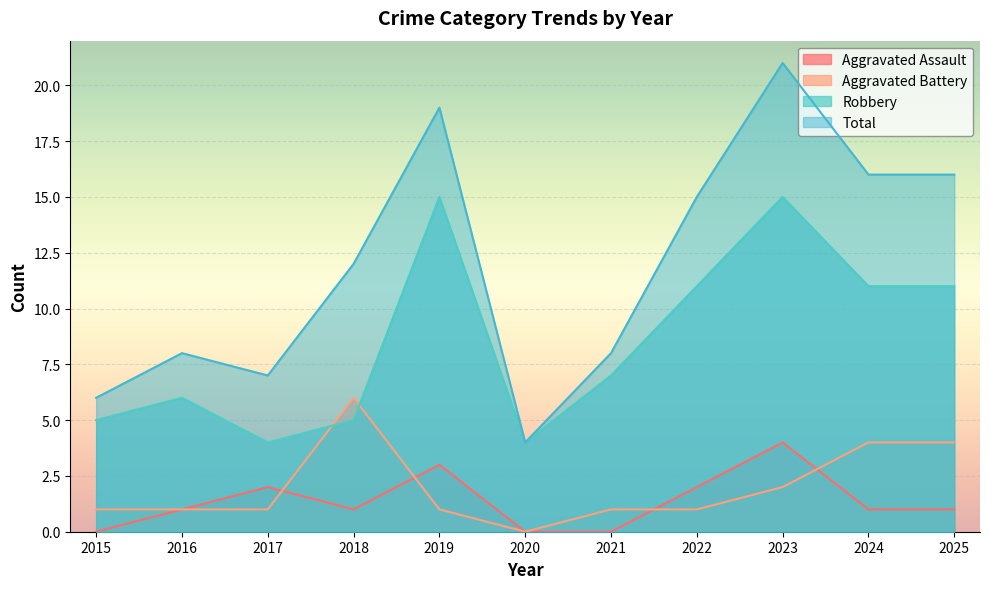

Reading left to right, transcribe all the data shown in this chart.

Aggravated Assault: 2015=0	2016=1	2017=2	2018=1	2019=3	2020=0	2021=0	2022=2	2023=4	2024=1	2025=1
Aggravated Battery: 2015=1	2016=1	2017=1	2018=6	2019=1	2020=0	2021=1	2022=1	2023=2	2024=4	2025=4
Robbery: 2015=5	2016=6	2017=4	2018=5	2019=15	2020=4	2021=7	2022=11	2023=15	2024=11	2025=11
Total: 2015=6	2016=8	2017=7	2018=12	2019=19	2020=4	2021=8	2022=15	2023=21	2024=16	2025=16